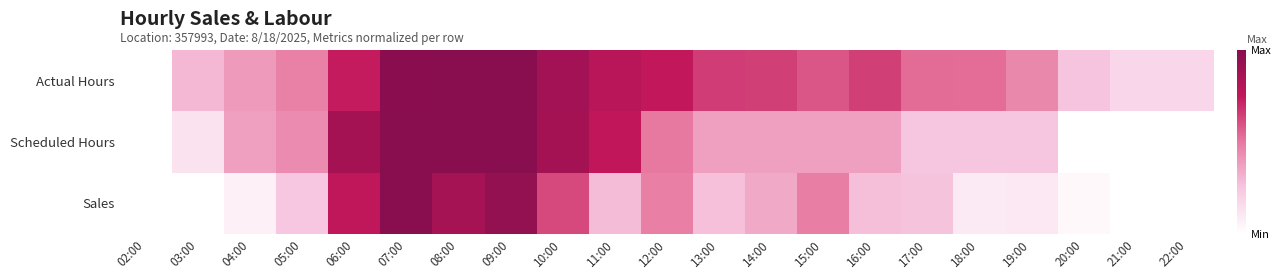

Reading left to right, what are all the values shown in this chart?

Actual Hours: 02:00=0.0	03:00=0.3	04:00=0.4	05:00=0.5	06:00=0.7	07:00=1.0	08:00=1.0	09:00=1.0	10:00=0.9	11:00=0.8	12:00=0.7	13:00=0.7	14:00=0.6	15:00=0.6	16:00=0.6	17:00=0.5	18:00=0.5	19:00=0.5	20:00=0.3	21:00=0.2	22:00=0.2
Scheduled Hours: 02:00=0.0	03:00=0.1	04:00=0.4	05:00=0.4	06:00=0.9	07:00=1.0	08:00=1.0	09:00=1.0	10:00=0.9	11:00=0.8	12:00=0.5	13:00=0.4	14:00=0.4	15:00=0.4	16:00=0.4	17:00=0.2	18:00=0.2	19:00=0.2	20:00=0.0	21:00=0.0	22:00=0.0
Sales: 02:00=0.0	03:00=0.0	04:00=0.1	05:00=0.2	06:00=0.8	07:00=1.0	08:00=0.9	09:00=0.9	10:00=0.6	11:00=0.3	12:00=0.5	13:00=0.3	14:00=0.3	15:00=0.5	16:00=0.3	17:00=0.3	18:00=0.1	19:00=0.1	20:00=0.0	21:00=0.0	22:00=0.0